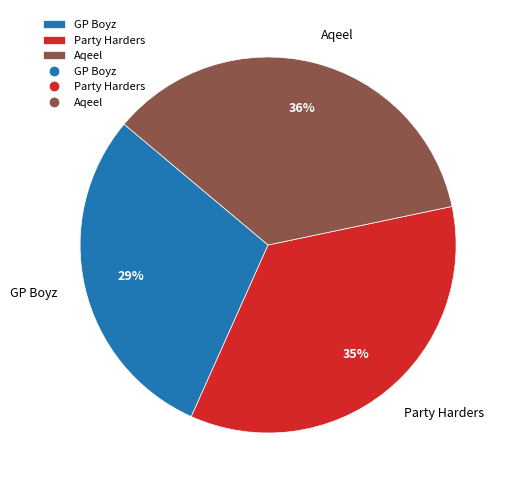

Do Aqeel and Party Harders together represent more than half of the pie?

Yes